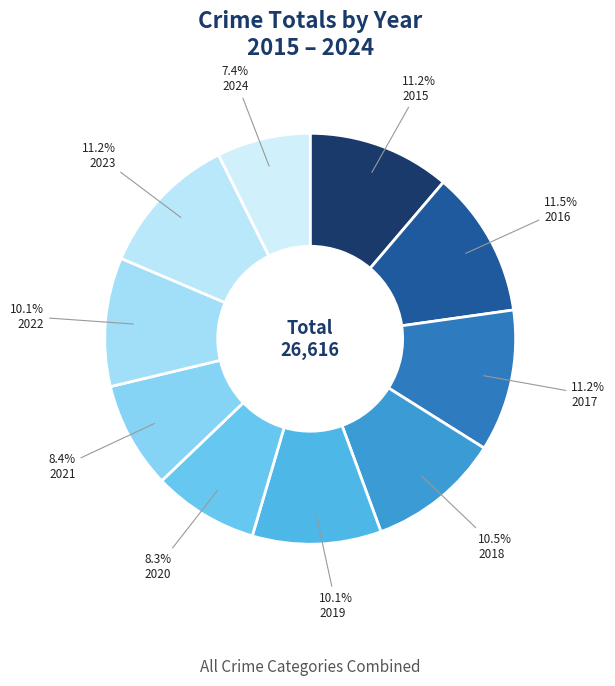

Count the number of slices in the pie.

10